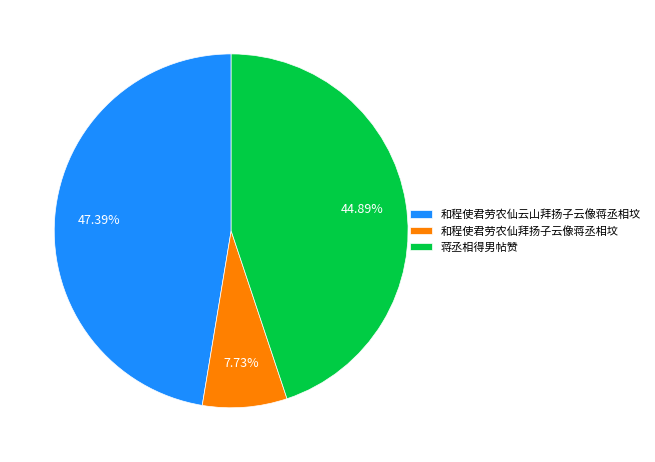

How much of the chart is everything except 和程使君劳农仙云山拜扬子云像蒋丞相坟?

52.6%